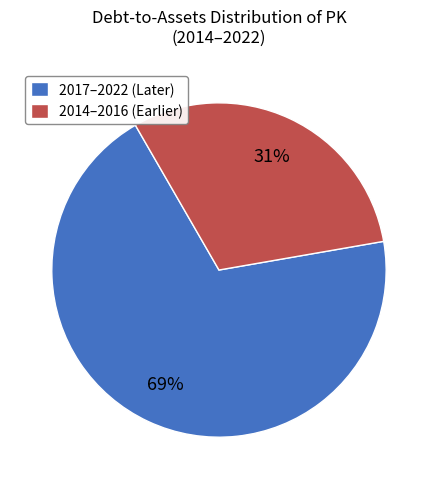

The 2014–2016 (Earlier) slice represents 31% of the pie. True or false?

True